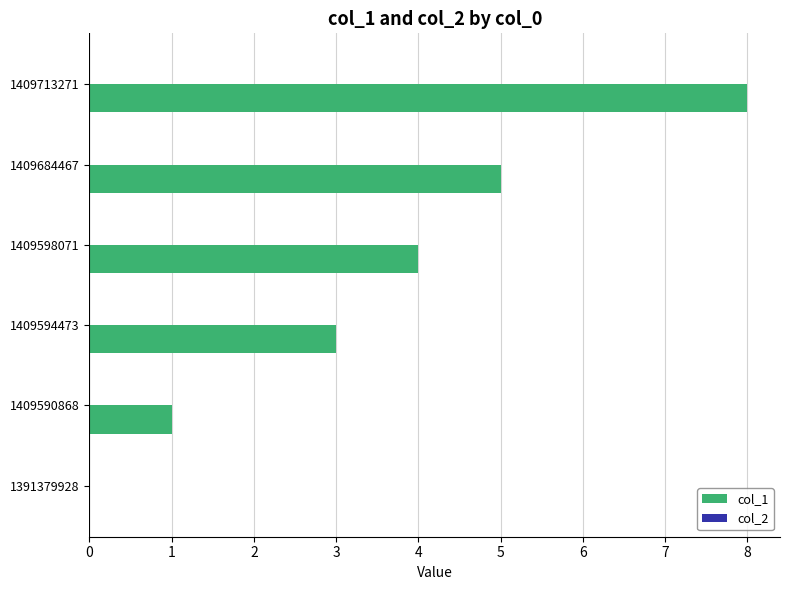

What is the sum of the values at 1409594473 and 1409713271?

11